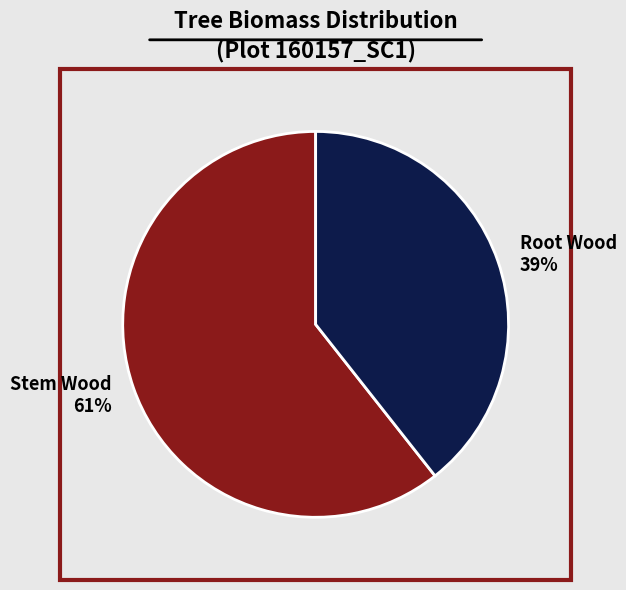

Is it true that 4 is 6% of the pie?

False